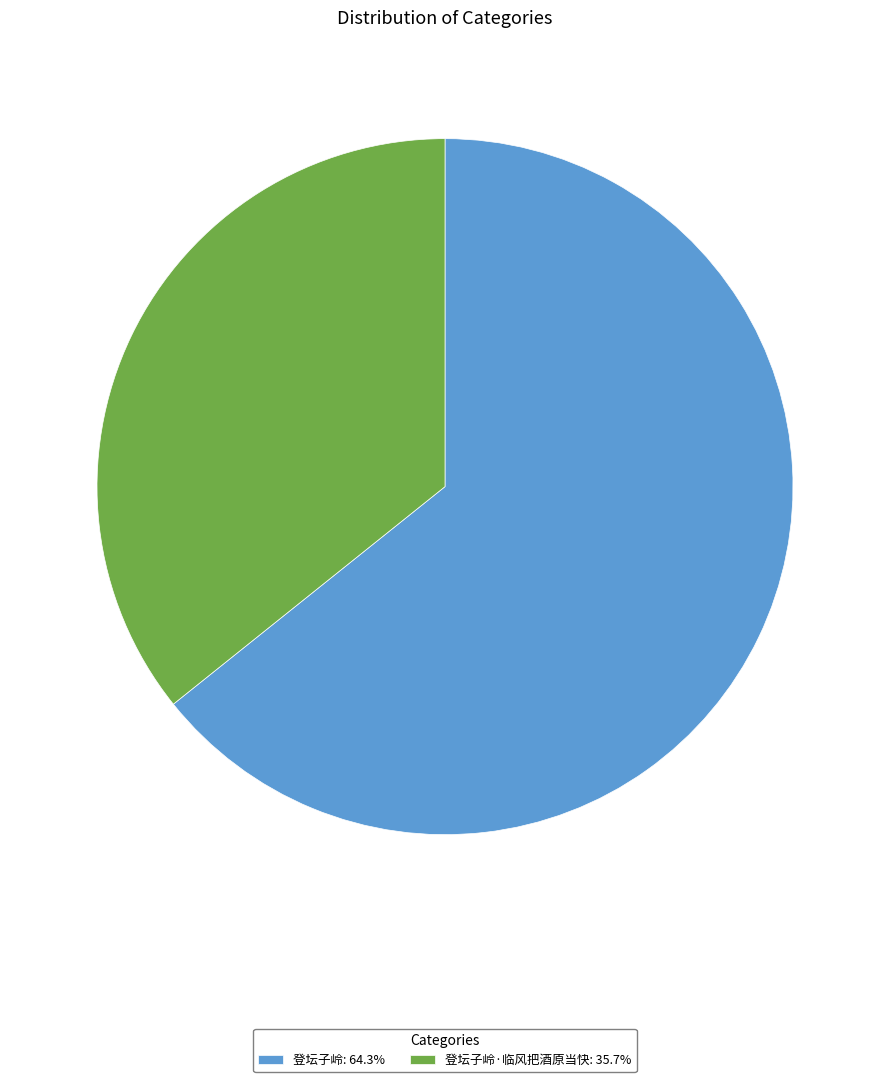

Is there any slice that represents more than half of the pie?

Yes